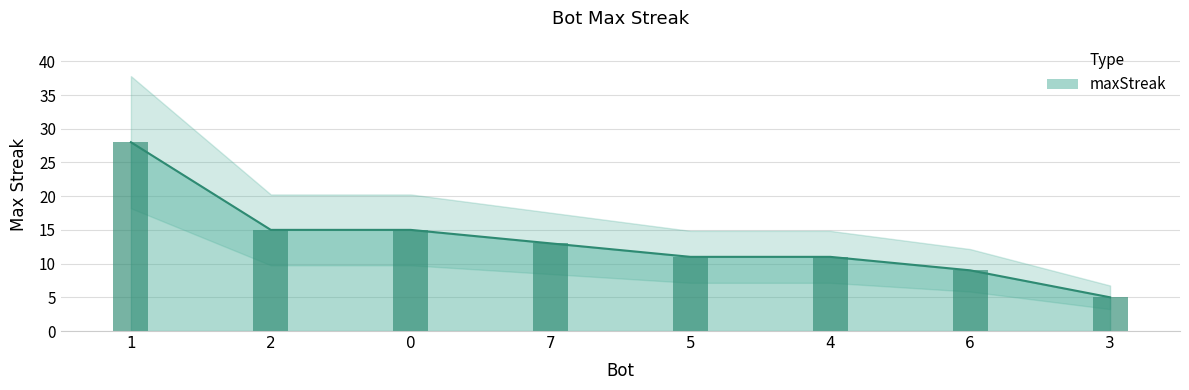

What is the value of the 3rd bar from the left?

15